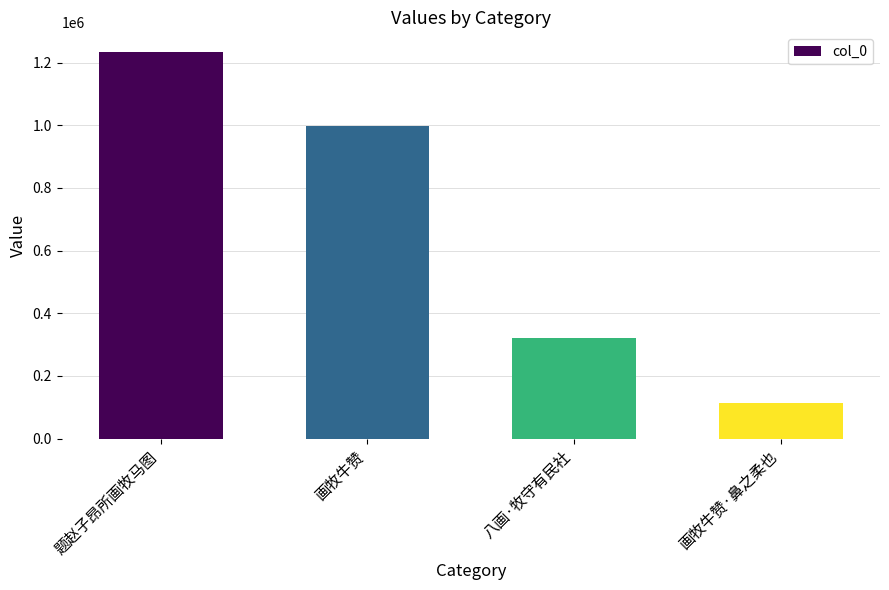

Where does the data first go above 996948?

题赵子昂所画牧马图